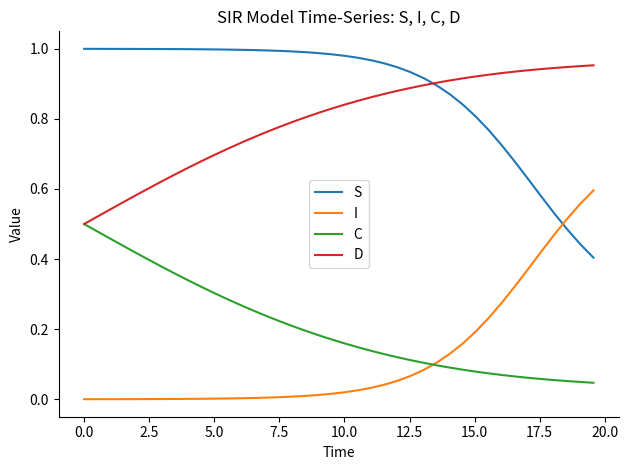

Which series has the largest total across all categories?

S